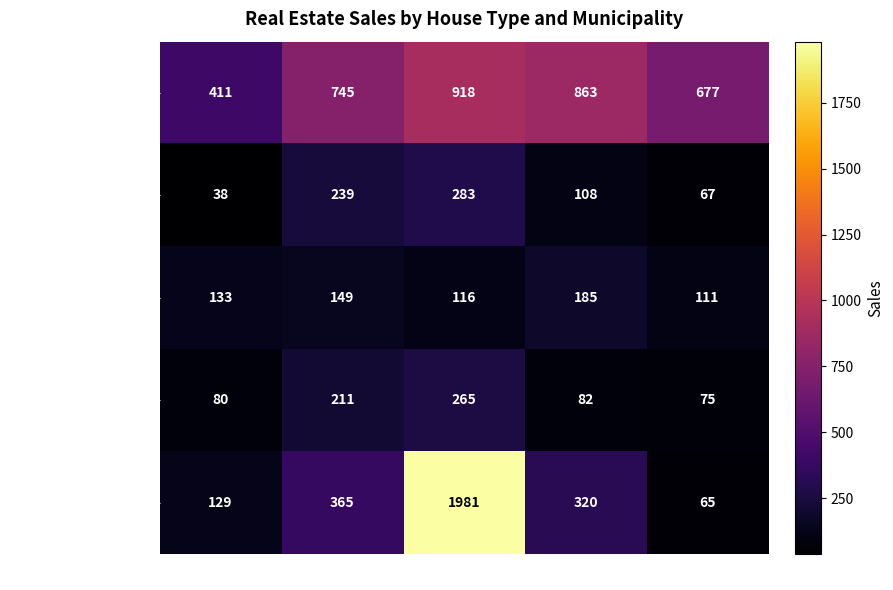

What is the approximate value of Detached at Durham Region, to the nearest 50?

700